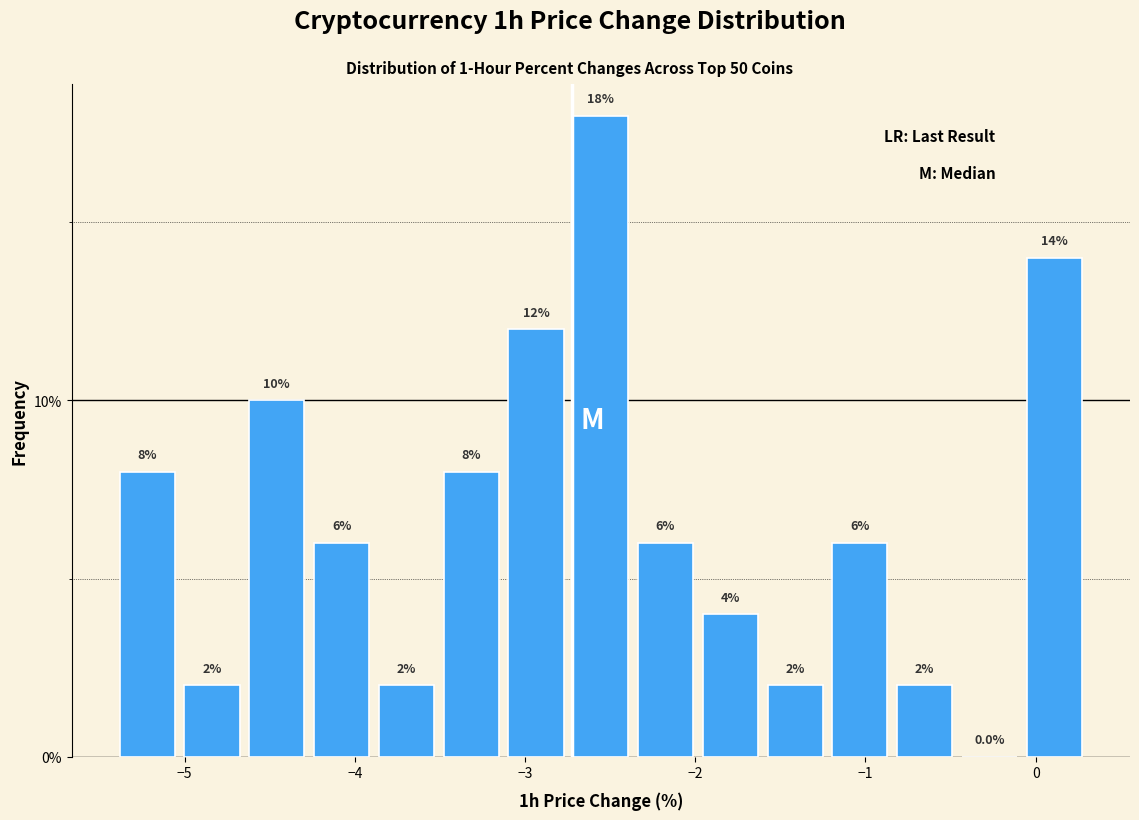

Around what value on the x-axis is the tallest bar? Give the approximate position of its centre, as read against the axis.

-2.6